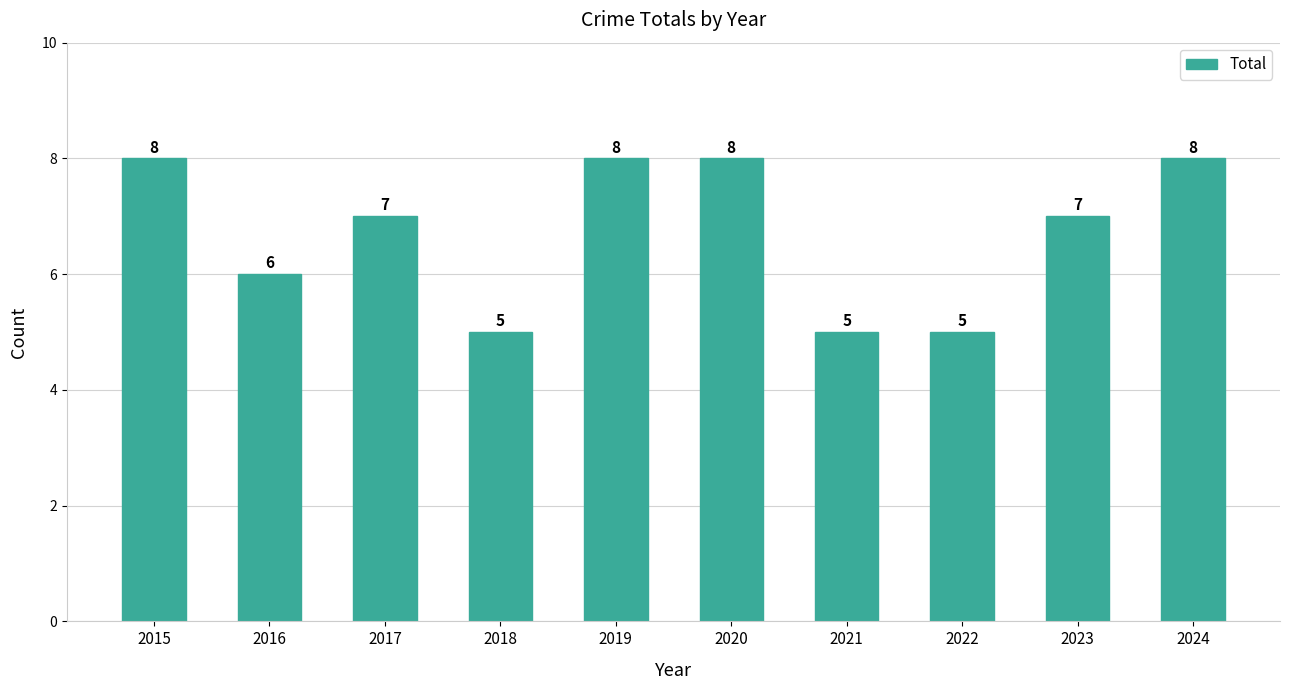

What is the value of the 1st bar from the left?

8